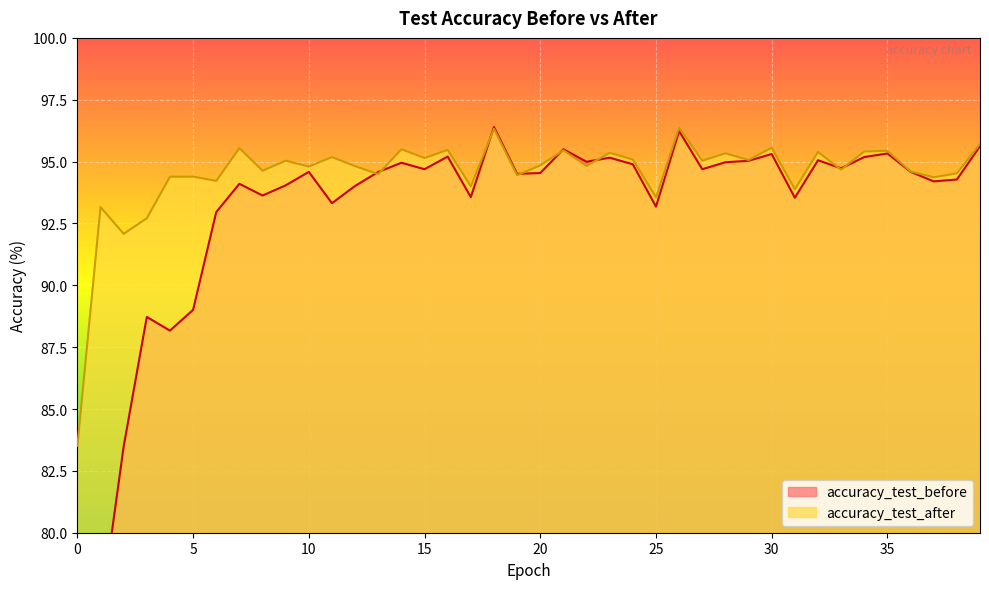

Where is the first local maximum for accuracy_test_after?

1